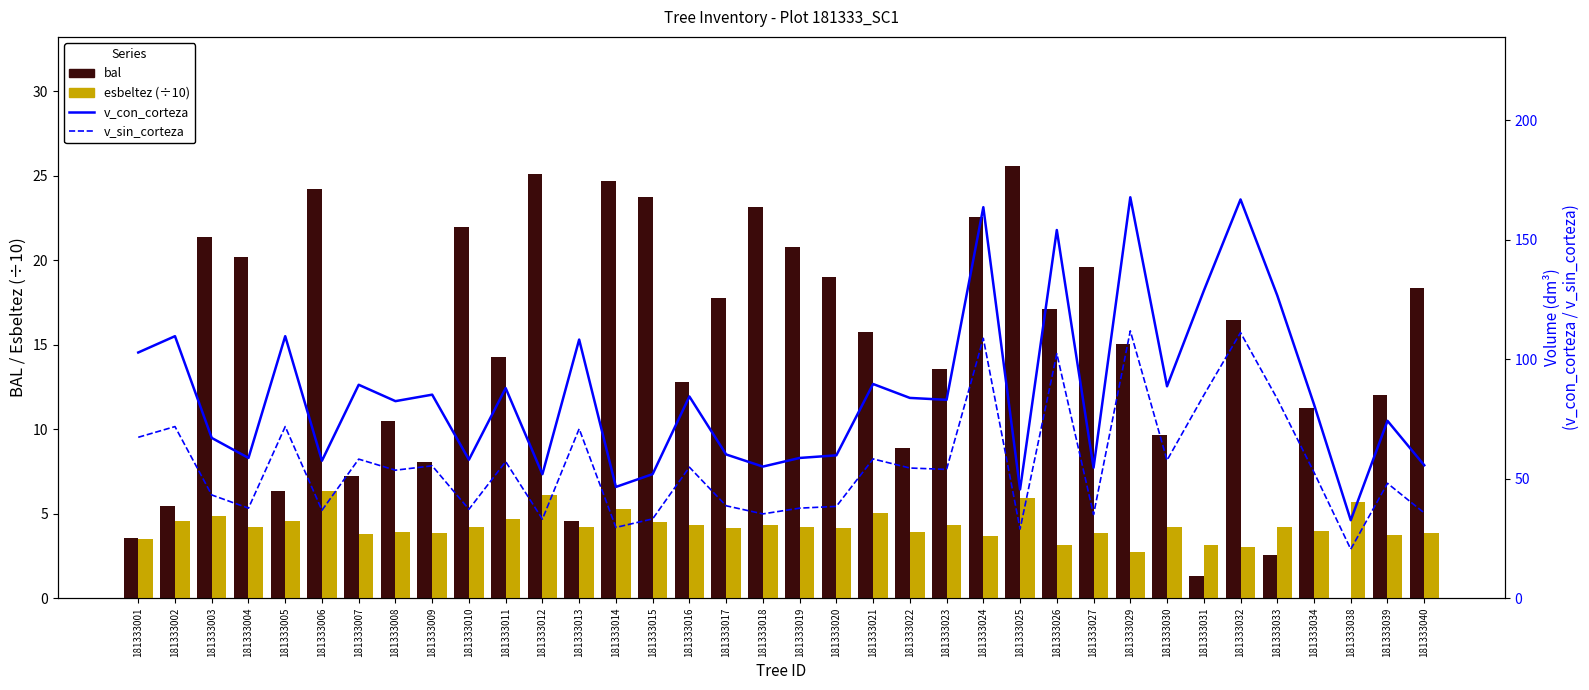

At which label is v_con_corteza closest to 100?

181333001